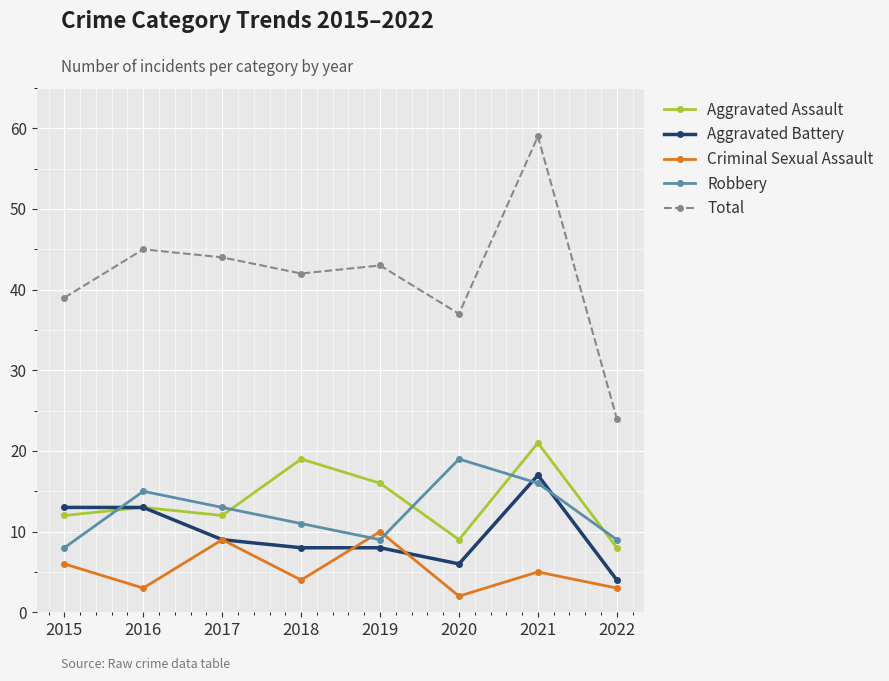

What is the difference between the maximum and minimum values in the Aggravated Assault series?

13